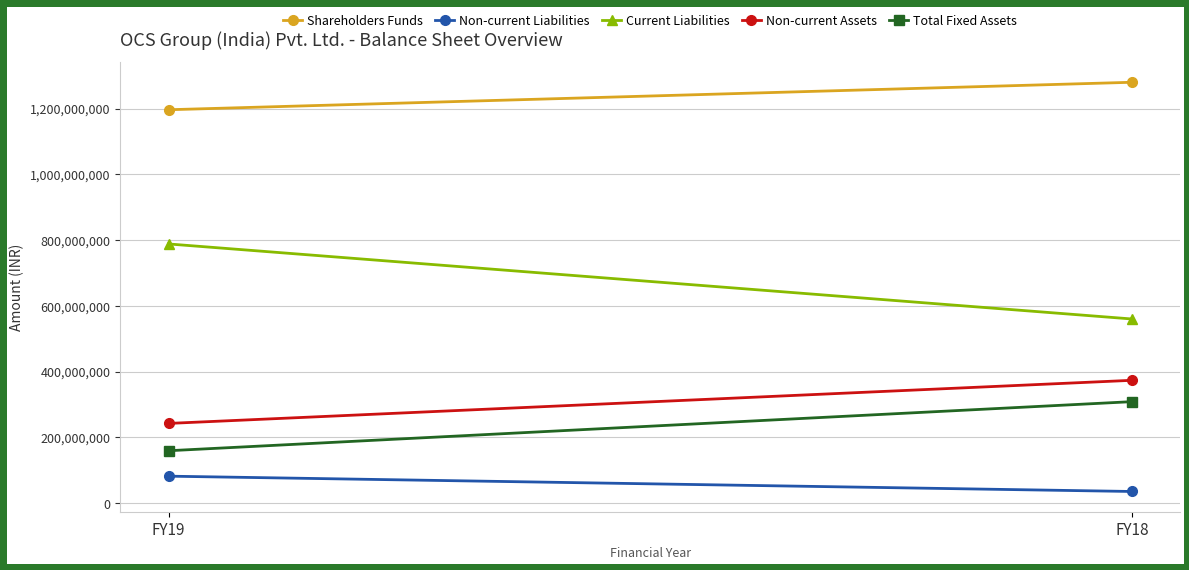

What are all the series names shown in the legend?

Shareholders Funds, Non-current Liabilities, Current Liabilities, Non-current Assets, Total Fixed Assets